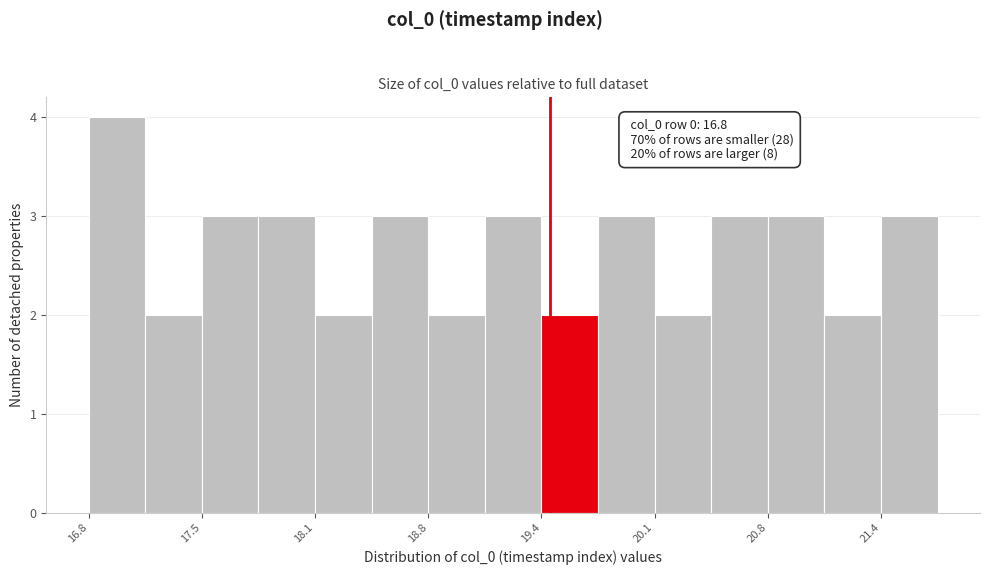

Read against the x-axis, roughly where is the centre of the tallest bar?

17.0